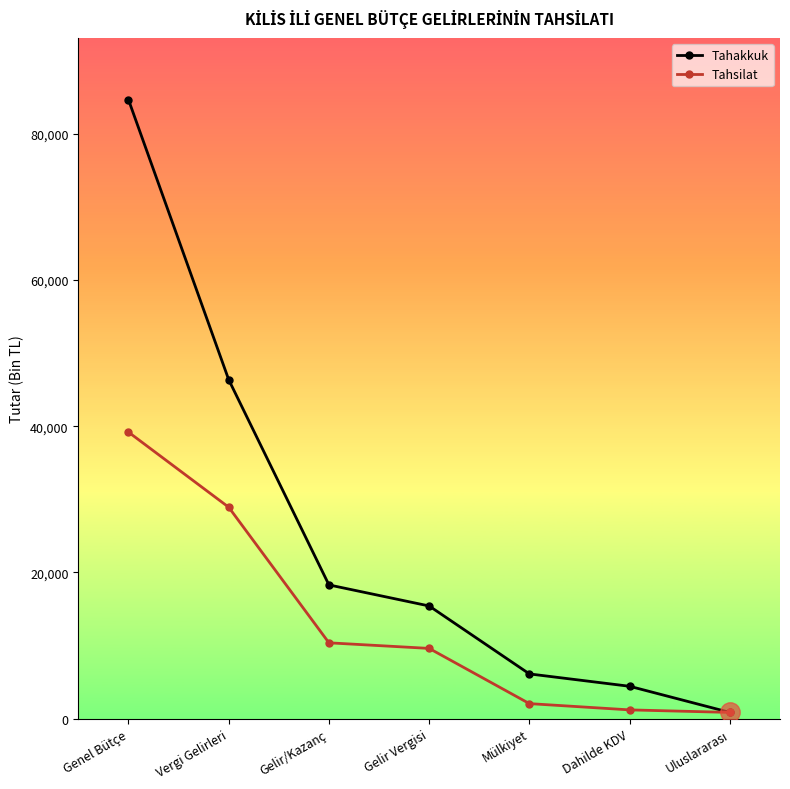

Rank the series by their maximum value, from lowest to highest.

Tahsilat, Tahakkuk